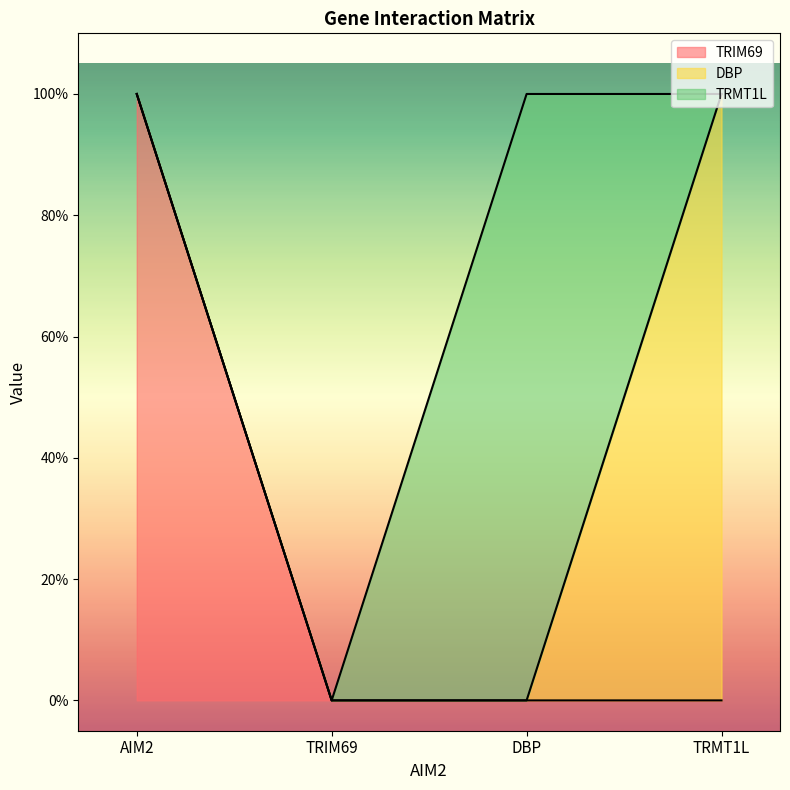

List the labels in order of TRMT1L value, smallest first.

AIM2, TRIM69, TRMT1L, DBP